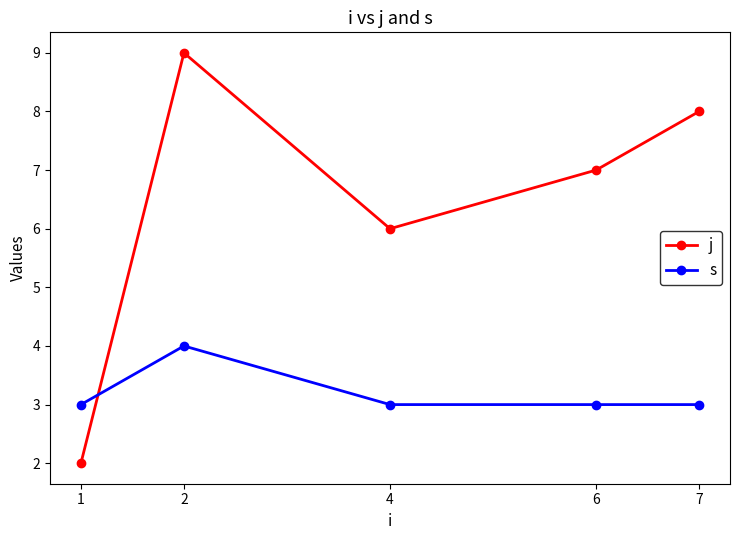

Which series has the largest range (max minus min)?

j